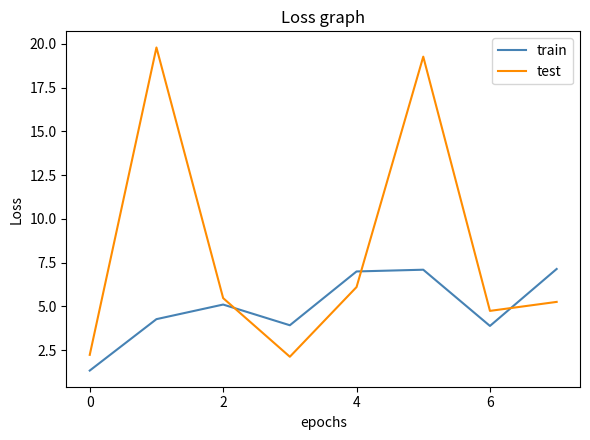

What is the difference between the second highest and minimum values in the test series?

17.2